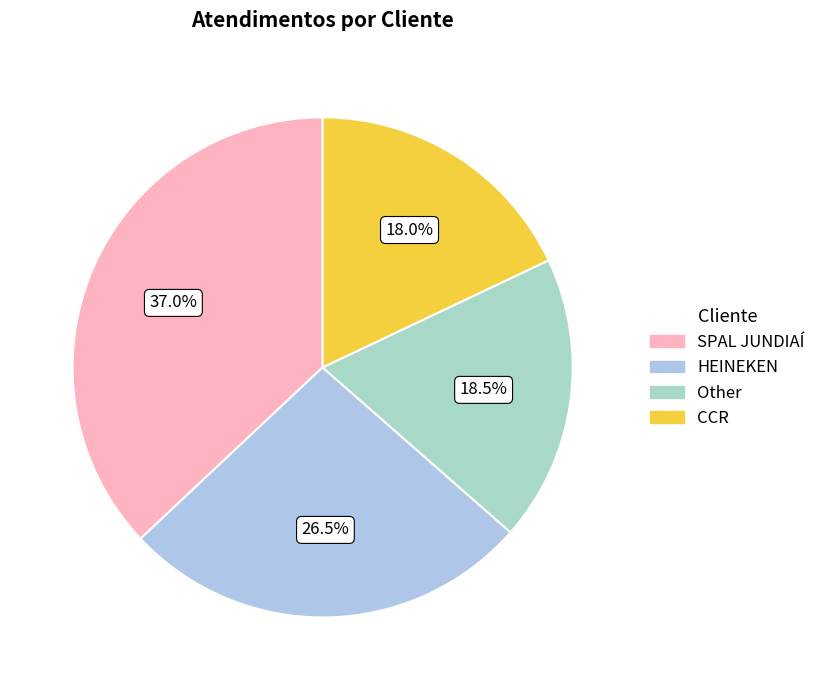

The HEINEKEN slice represents 12% of the pie. True or false?

False